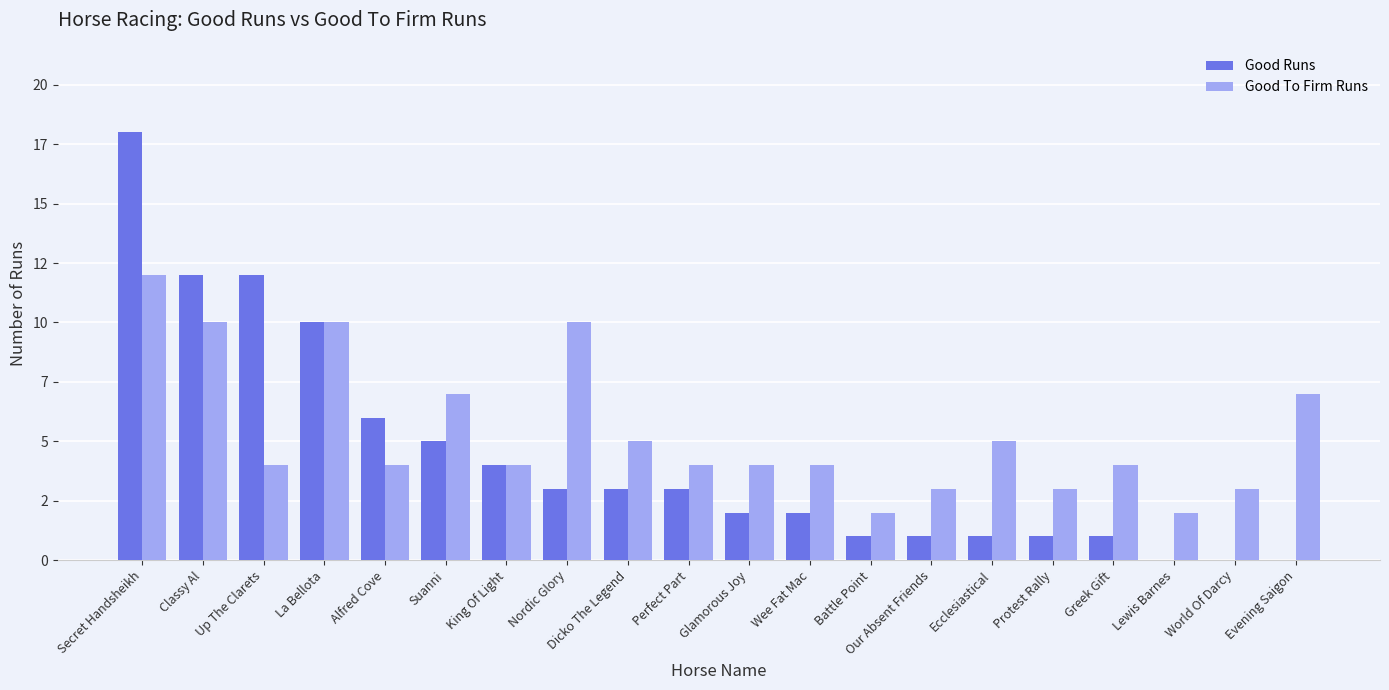

Reading left to right, list all the values displayed in this chart.

Good Runs: 18	12	12	10	6	5	4	3	3	3	2	2	1	1	1	1	1	0	0	0
Good To Firm Runs: 12	10	4	10	4	7	4	10	5	4	4	4	2	3	5	3	4	2	3	7